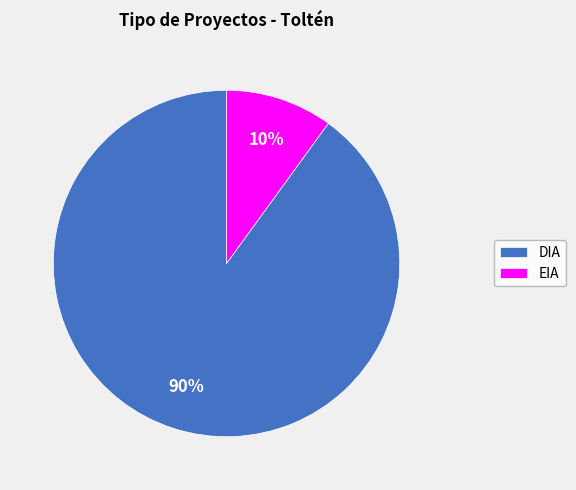

To the nearest percent, what percentage of the pie is DIA?

90%